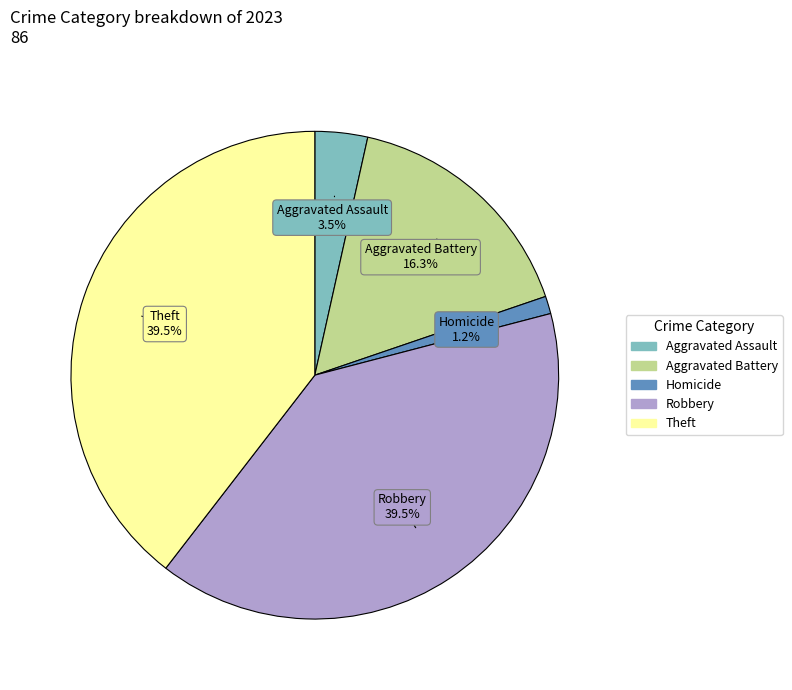

Count the number of slices in the pie.

5